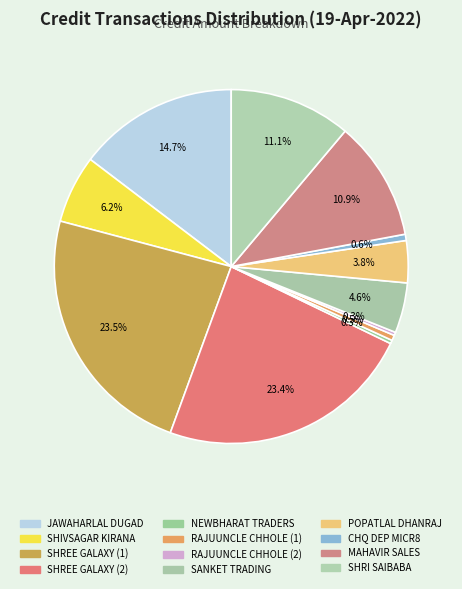

How many segments does this pie chart have?

12